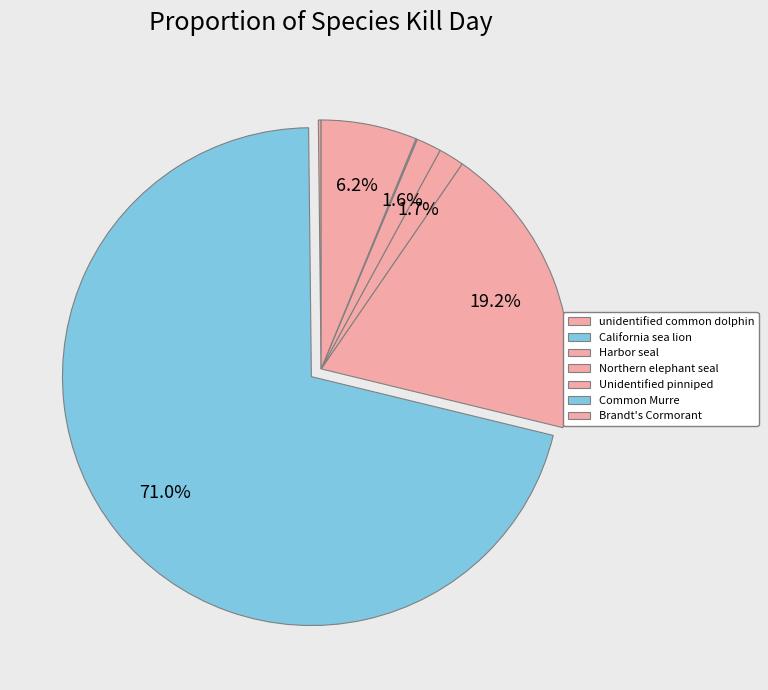

Is it true that California sea lion is 71% of the pie?

True